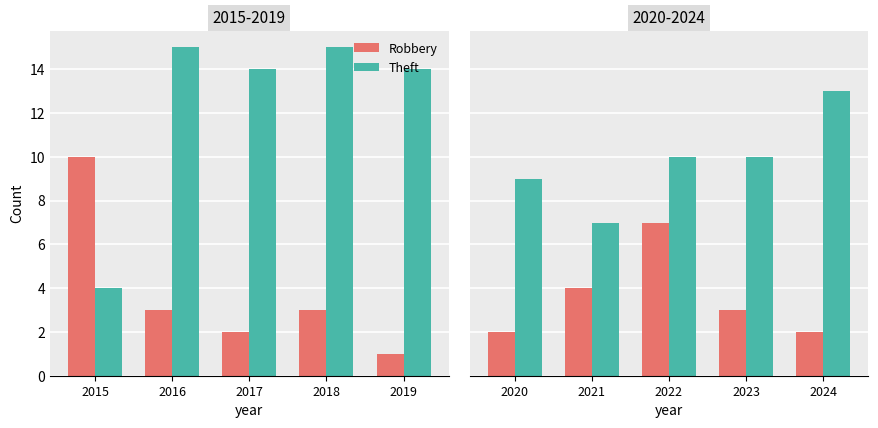

What is the value of the Theft bar at the 2nd from the left?

7